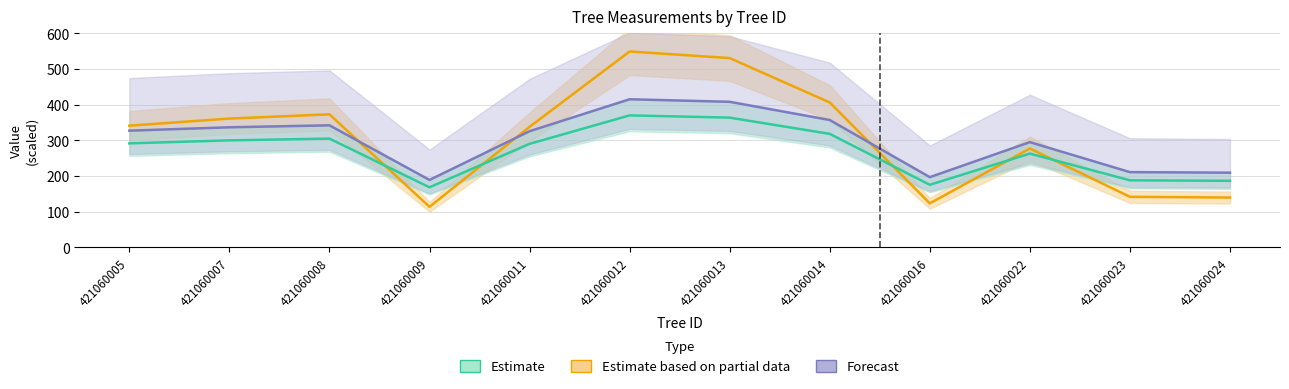

What is the average value of the Forecast series?

301.4